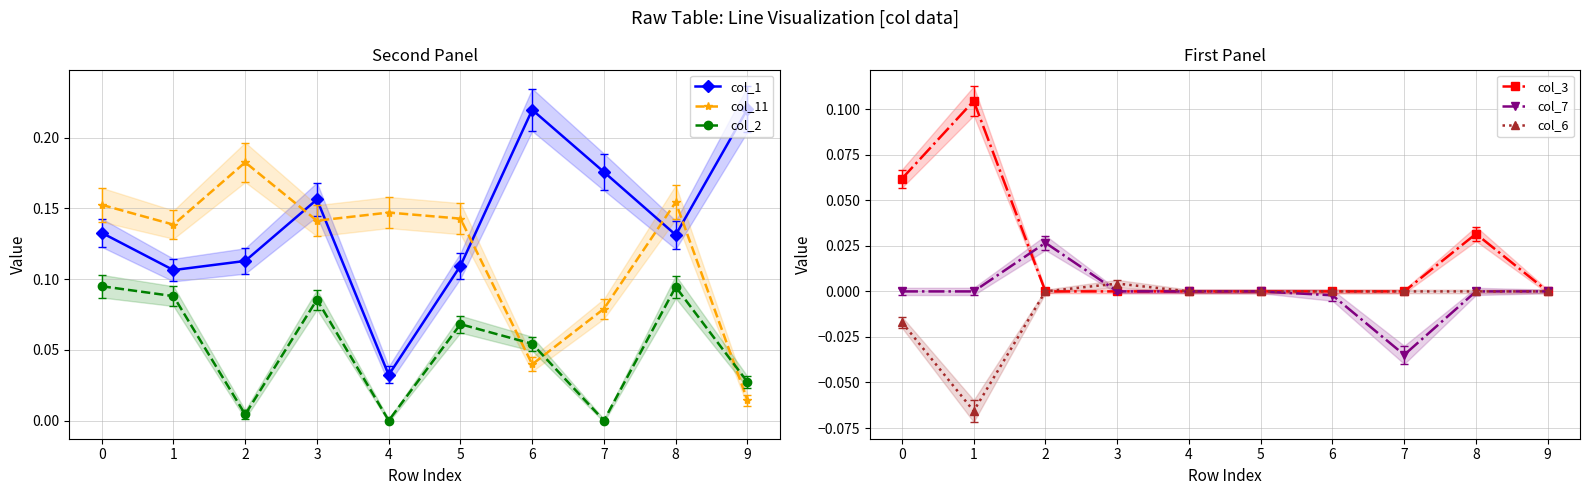

What is the minimum value for col_6?

-0.1